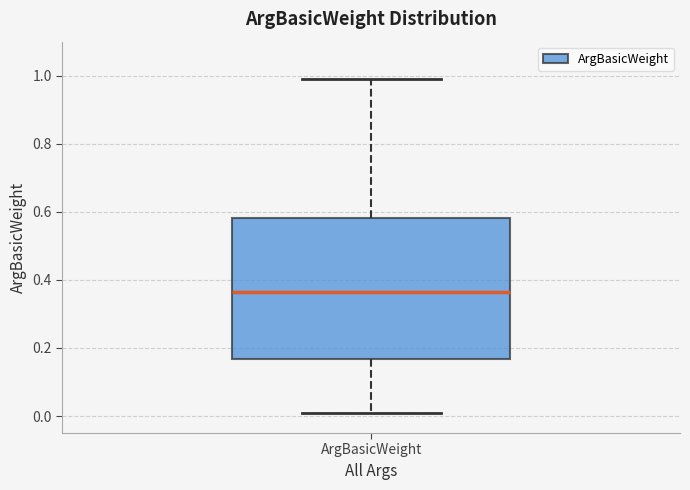

Where does the upper whisker of the box for ArgBasicWeight end on the y-axis? The values are not printed on the chart, so give them approximately, as read against the axis.

1.00